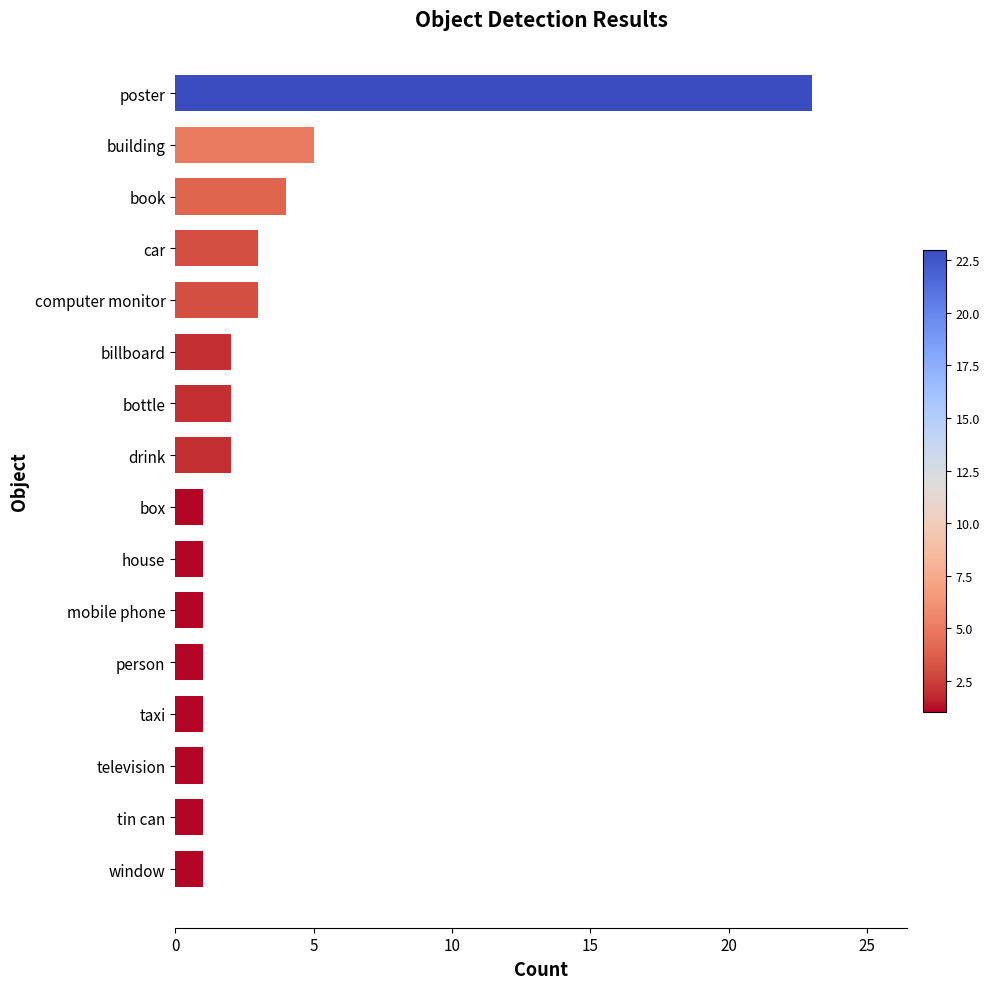

Reading bottom to top, extract all data points from this chart.

1	1	1	1	1	1	1	1	2	2	2	3	3	4	5	23